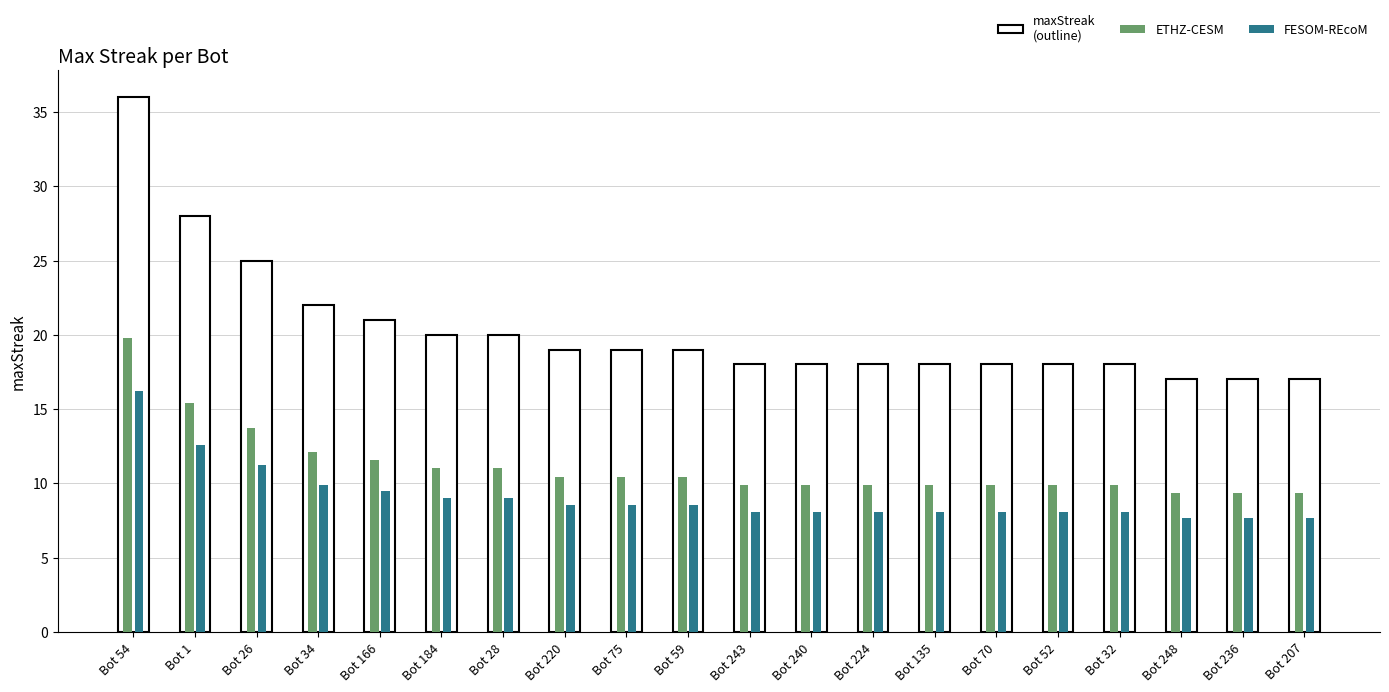

How many bars are there in each group?

3